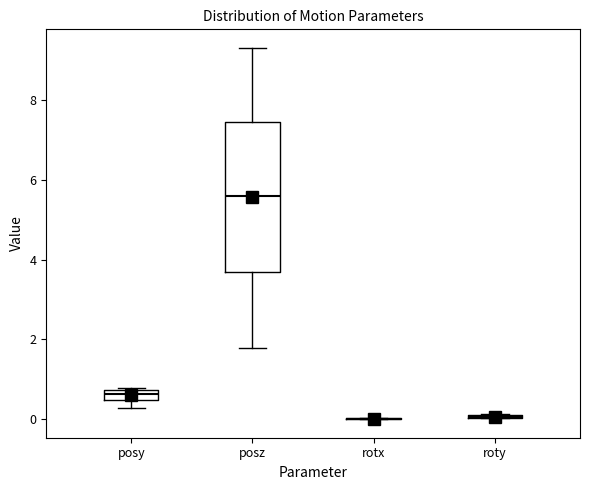

Which box is the tallest, from its lower edge to its upper edge?

posz